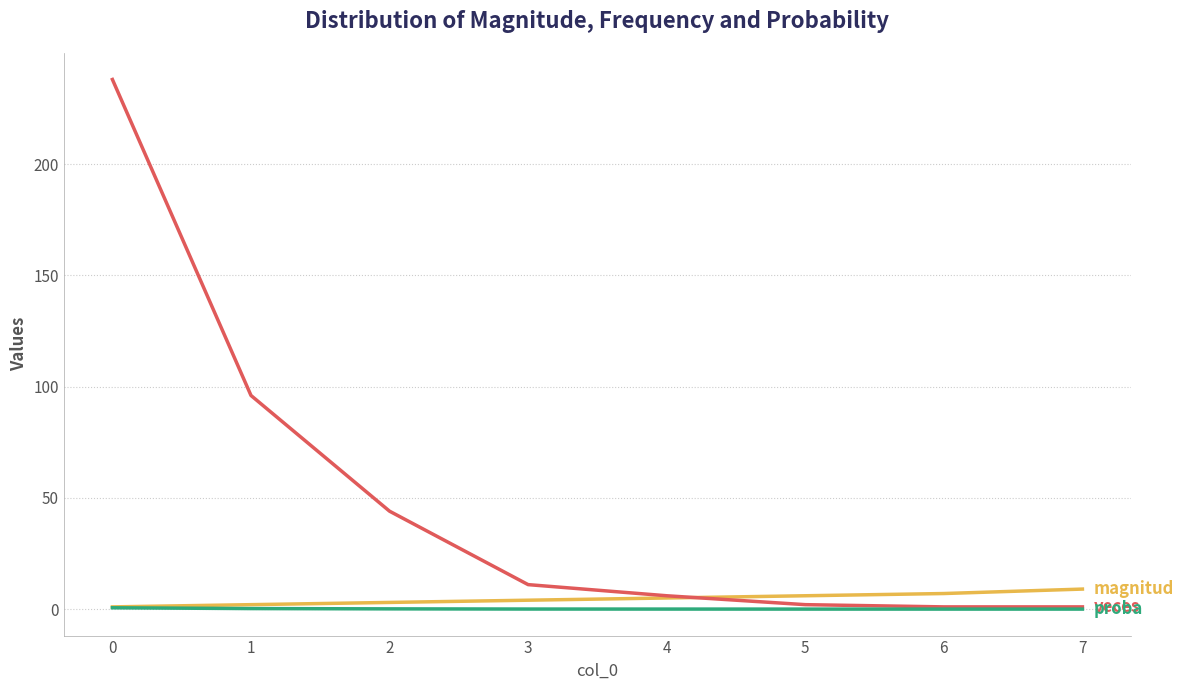

What is the maximum value shown in the chart?

238.0